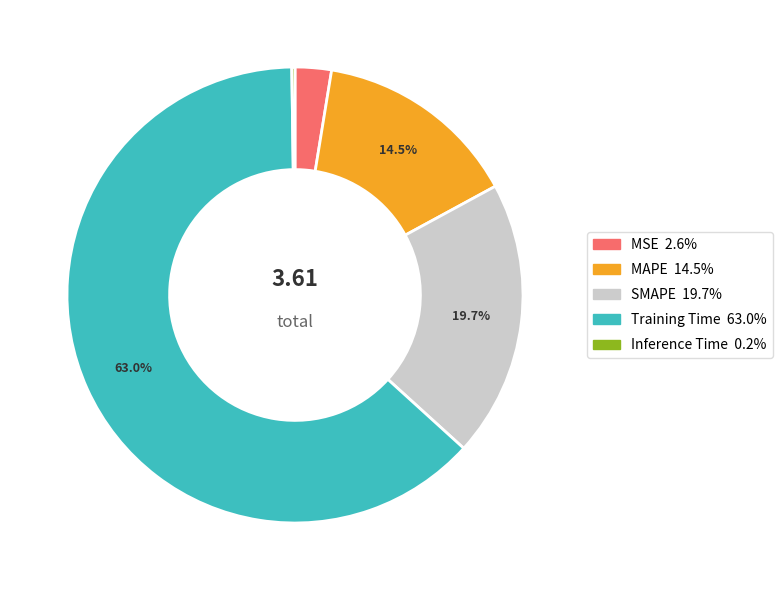

Which slice is the largest?

Training Time